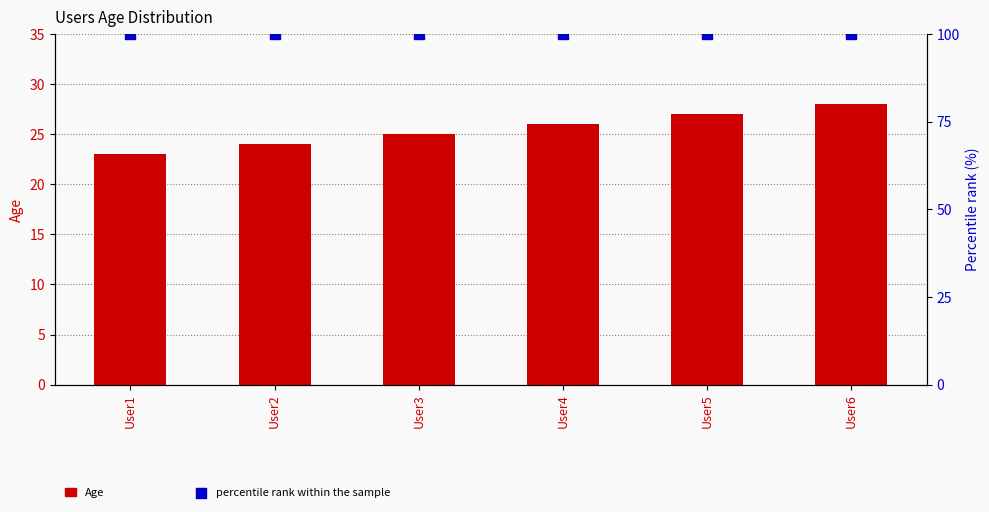

Which series has the largest total across all categories?

percentile rank within the sample